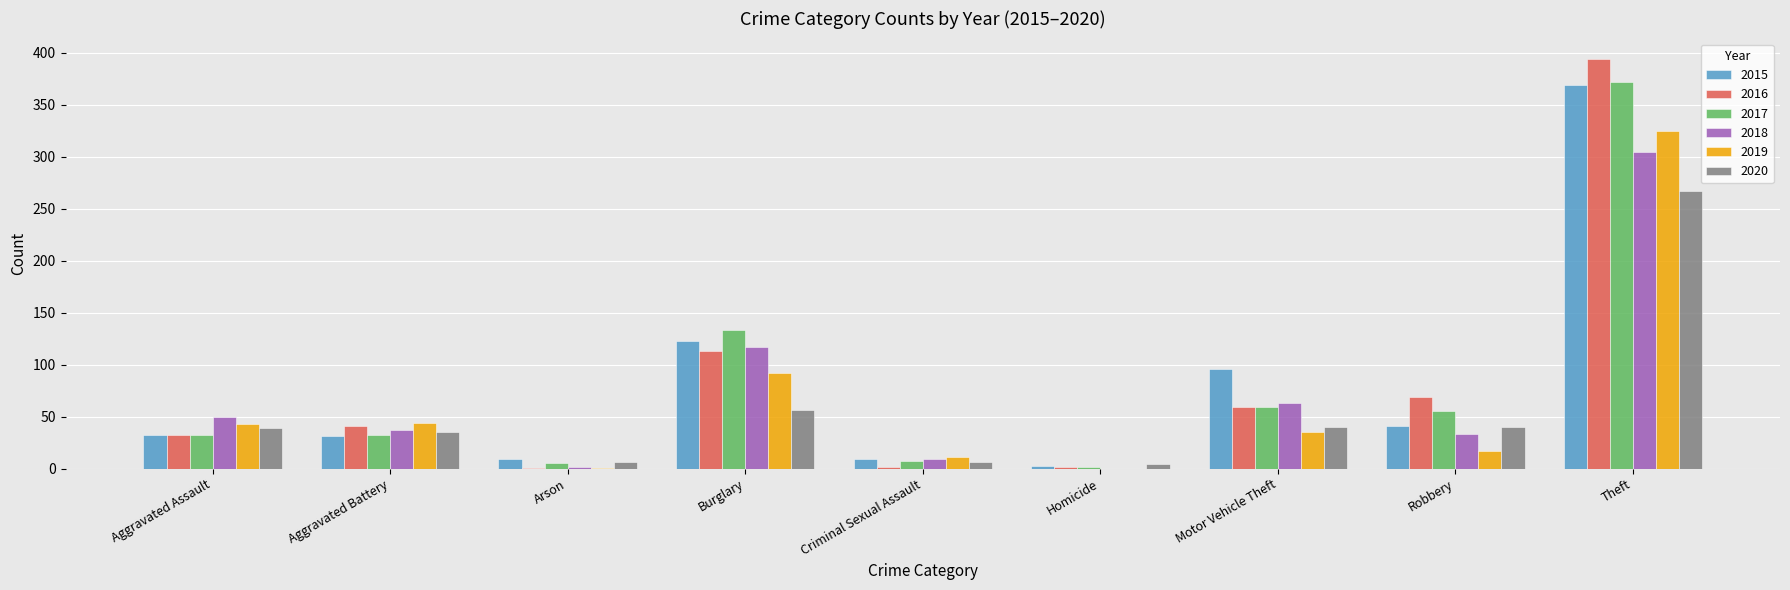

Is it true that 2018 equals 9 at Criminal Sexual Assault?

True